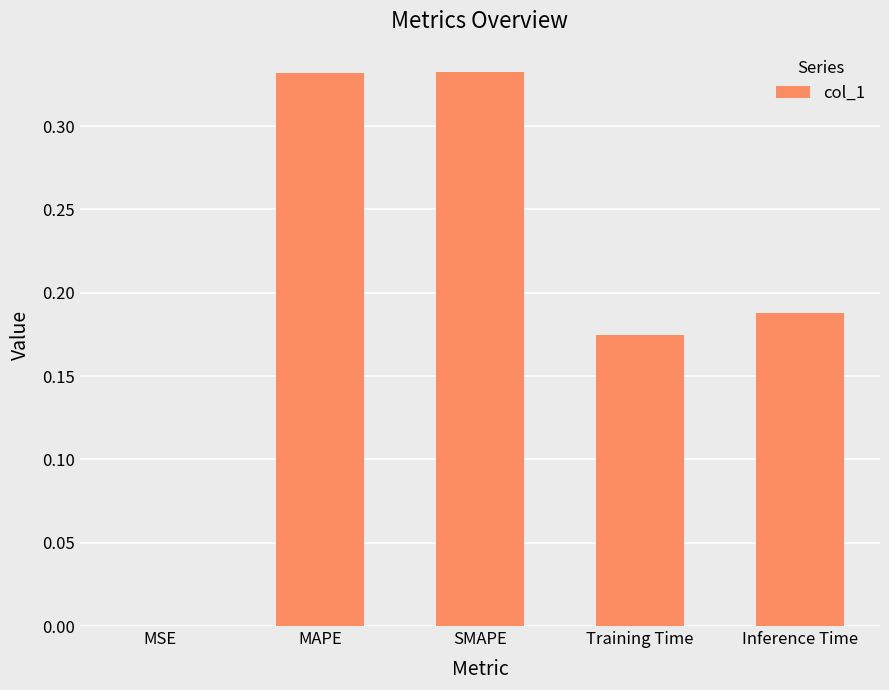

The value at Training Time is 0.1. True or false?

False